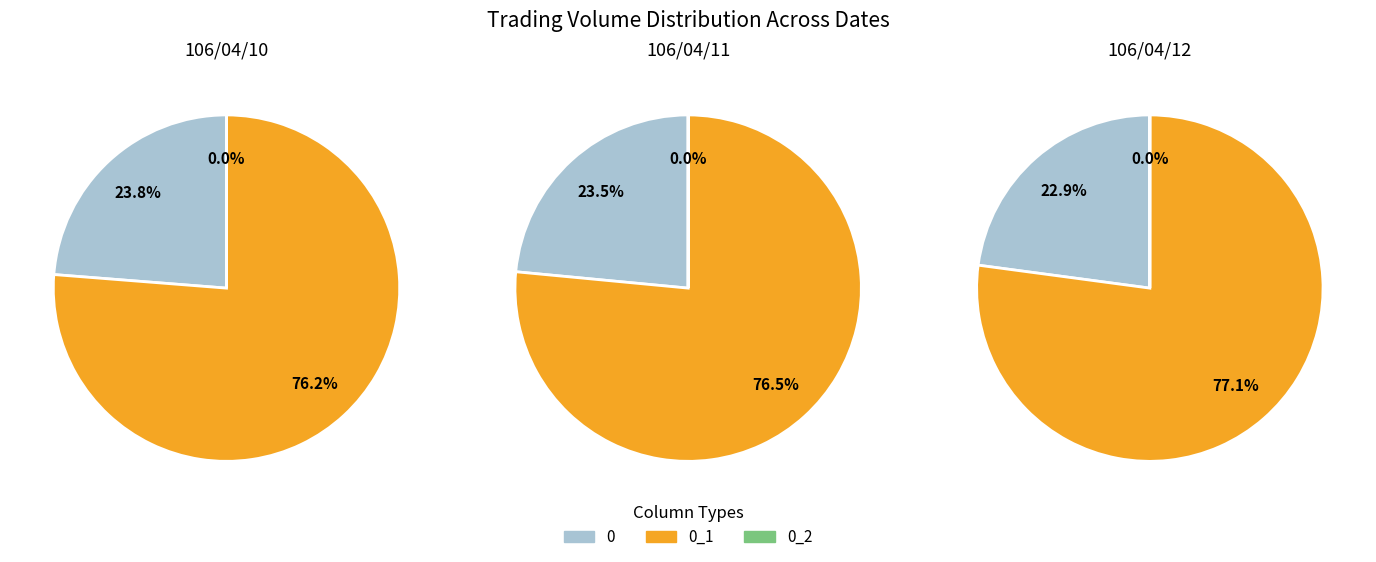

Which slice represents more than half of the pie?

0_1